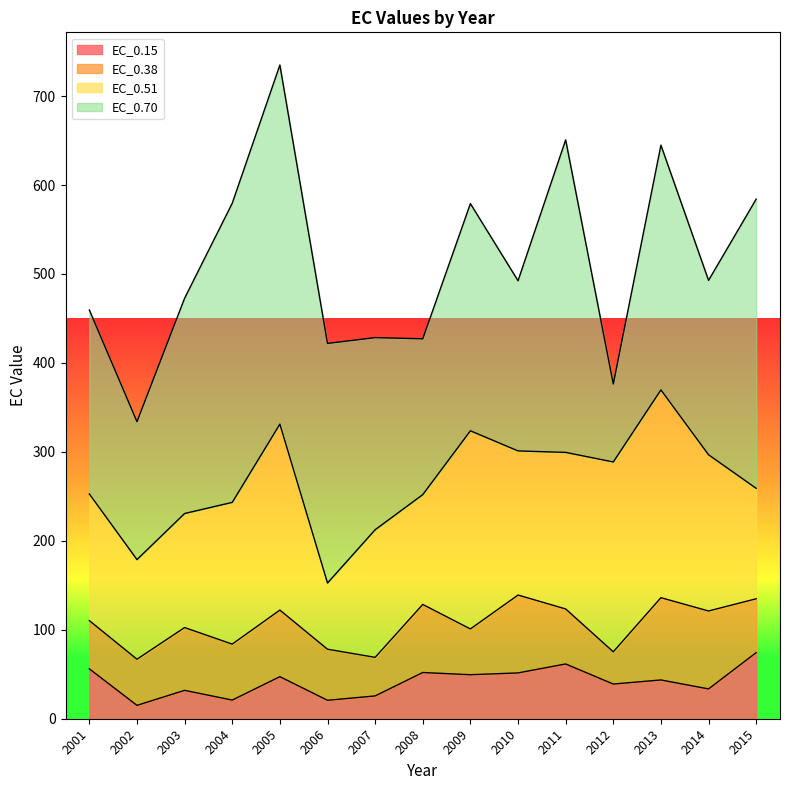

How many lines are shown in the chart?

4